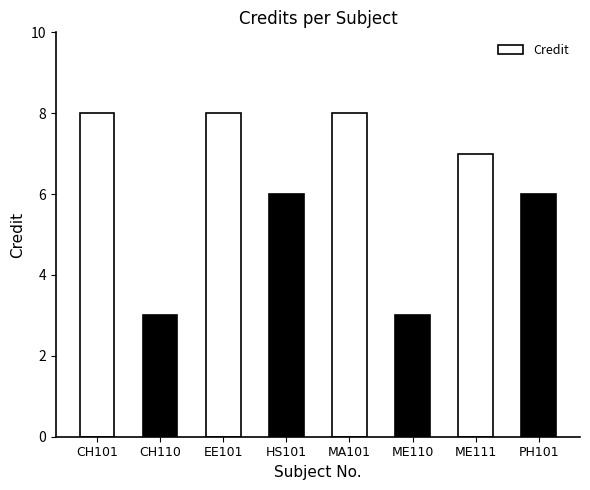

Does the chart contain stacked bars?

No